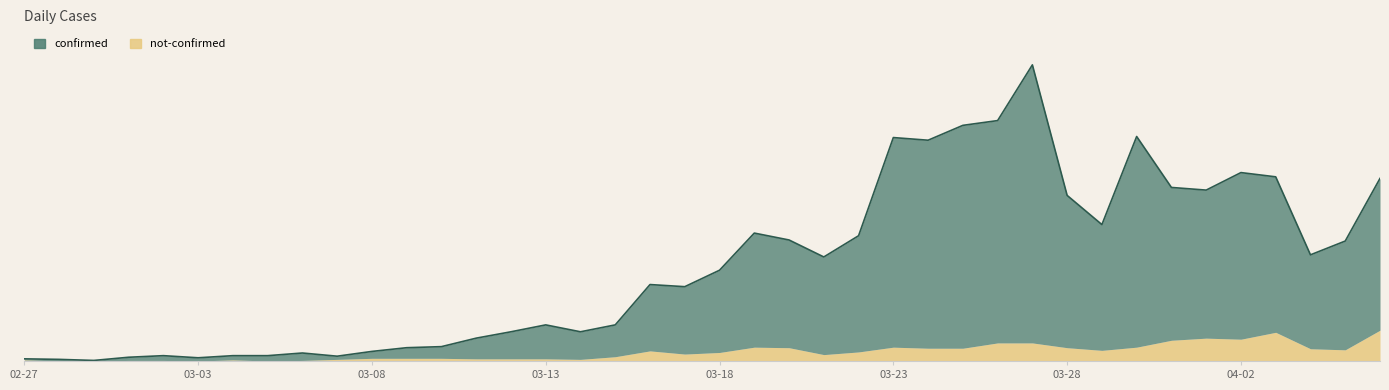

Approximately how many times larger is the value at 37 compared to 21?

0.8